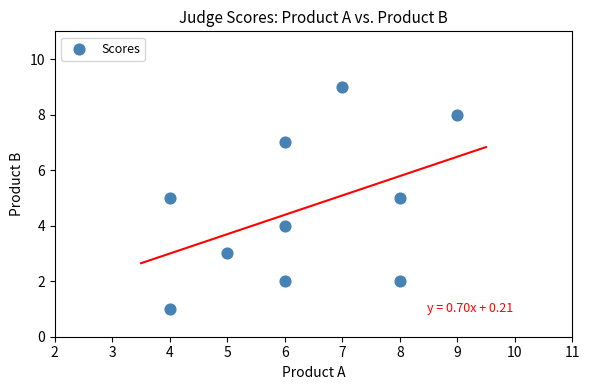

What is the range of Y values (max minus min)?

8